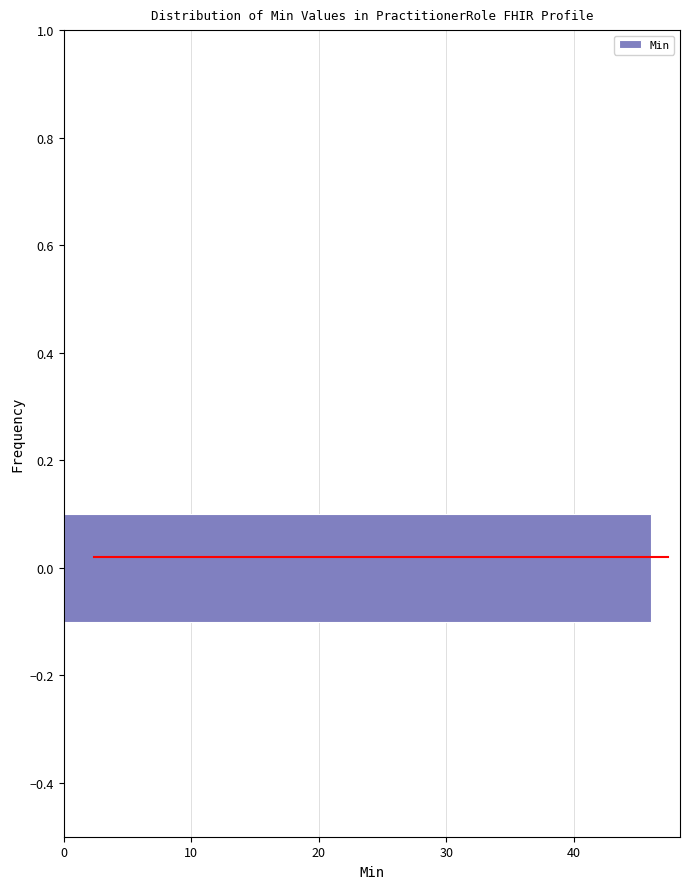

Reading bottom to top, transcribe this chart: for each bar, give the range it covers on the y-axis and its length. The values are not printed on the chart, so give them approximately, as read against the axis.

-0.5 to -0.3: 0
-0.3 to -0.1: 0
-0.1 to 0.1: 46
0.1 to 0.3: 0
0.3 to 0.5: 0